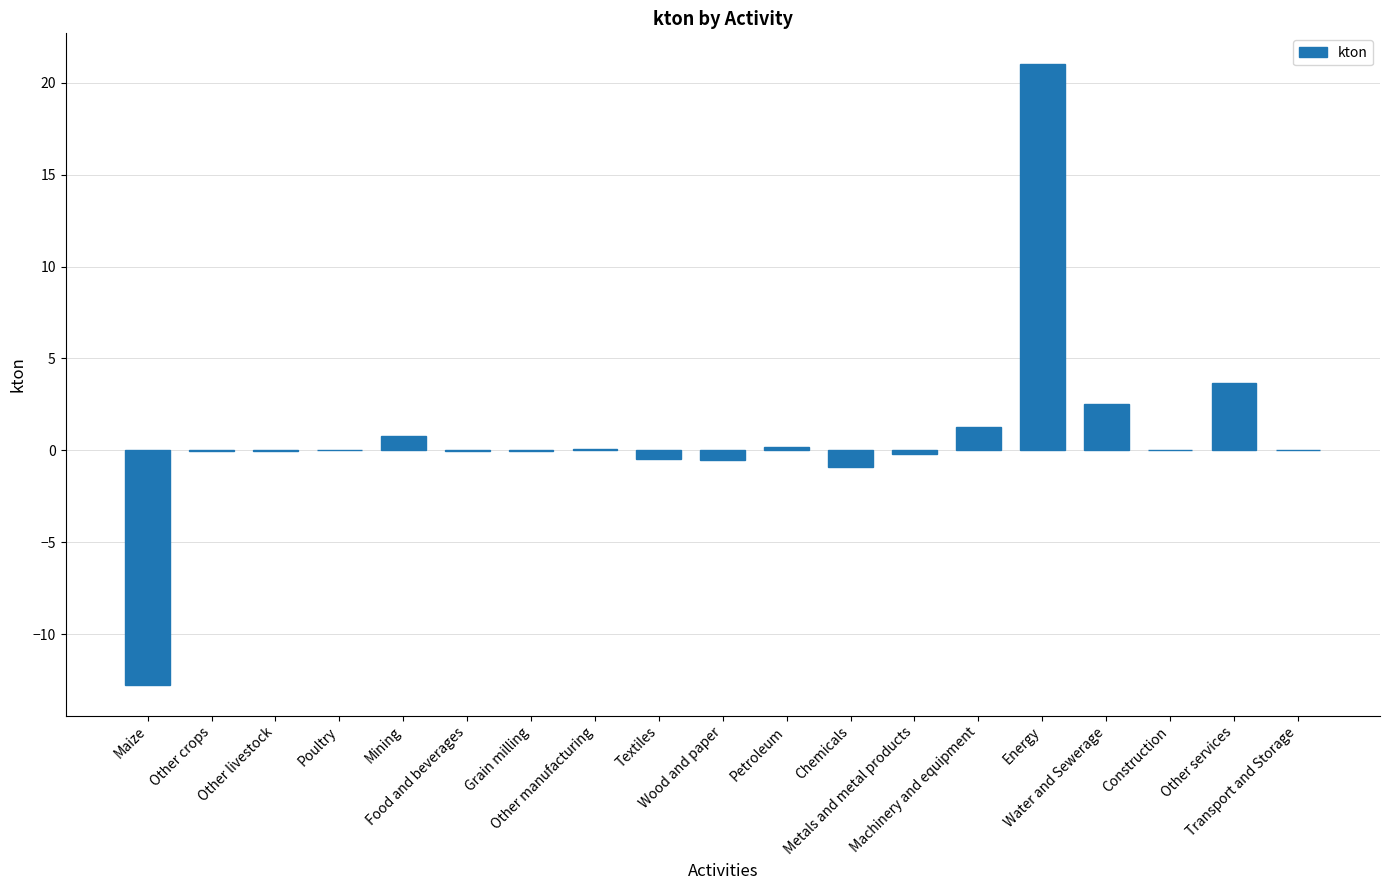

What is the average value?

0.8